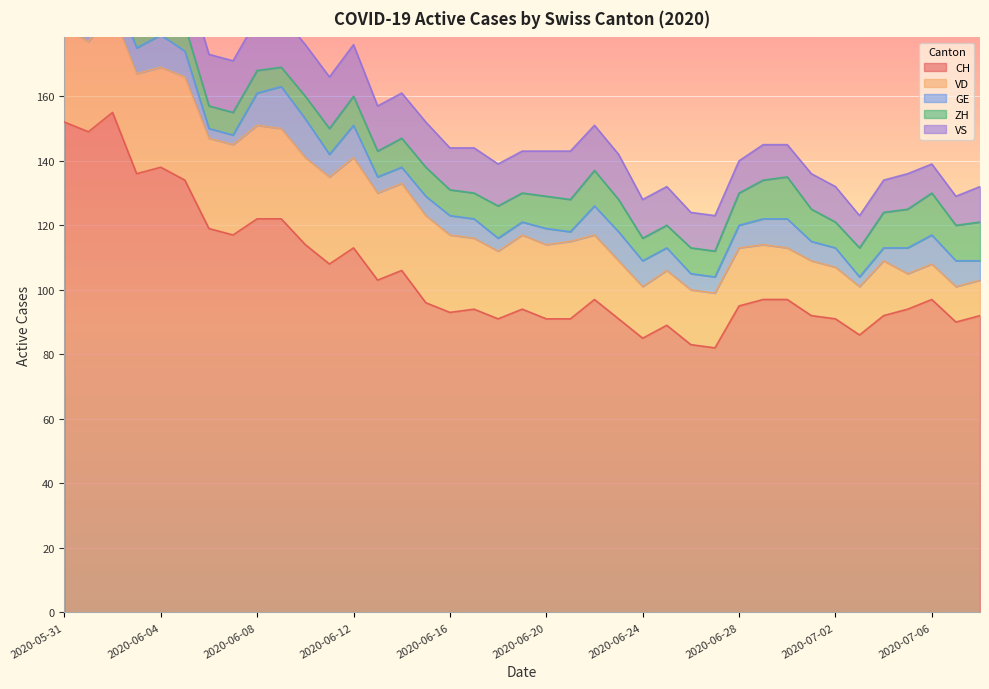

What position from the left is 2020-06-08?

9